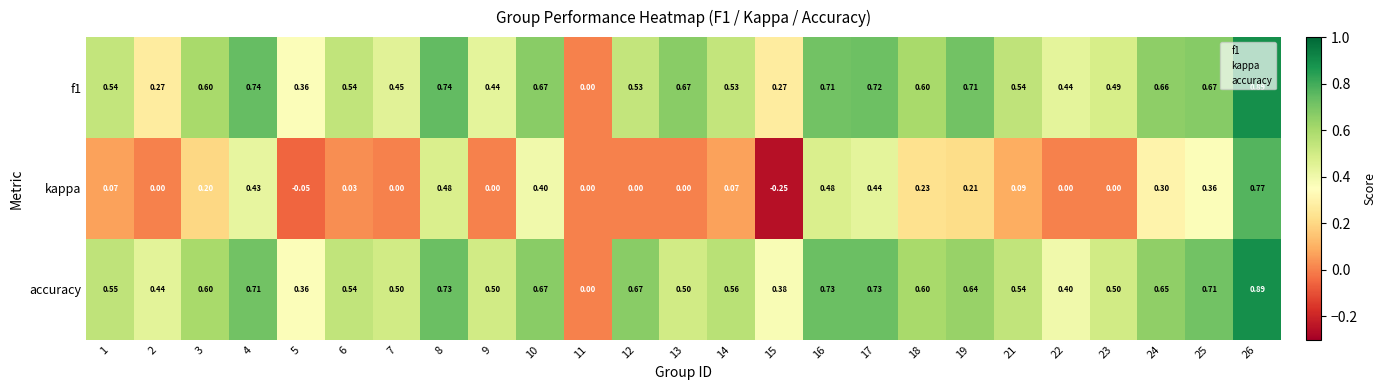

Which series changed the most between 12 and 14?

accuracy